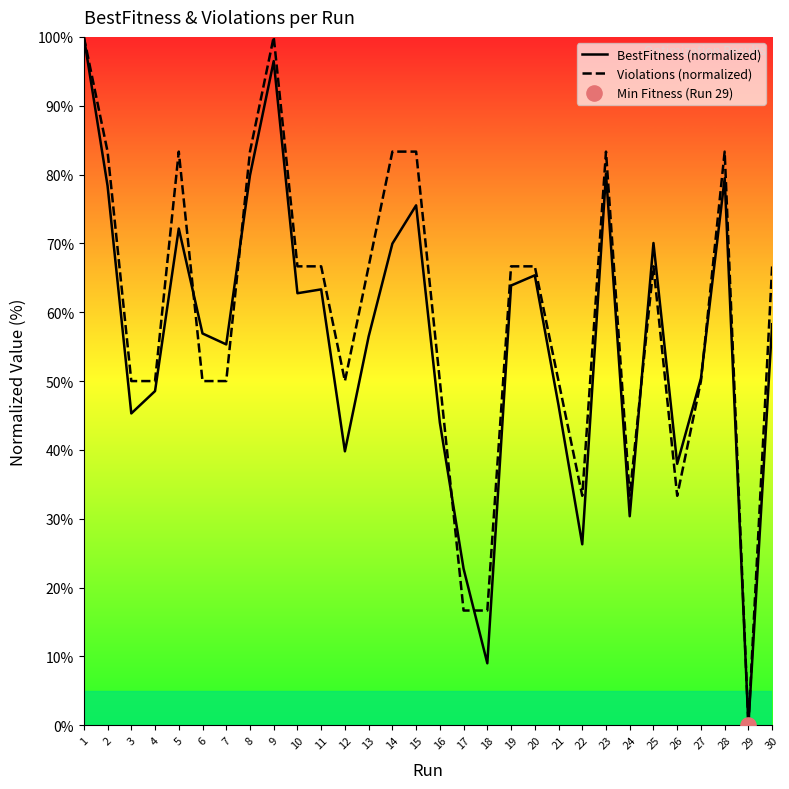

Which series has the largest total across all categories?

Violations (normalized)